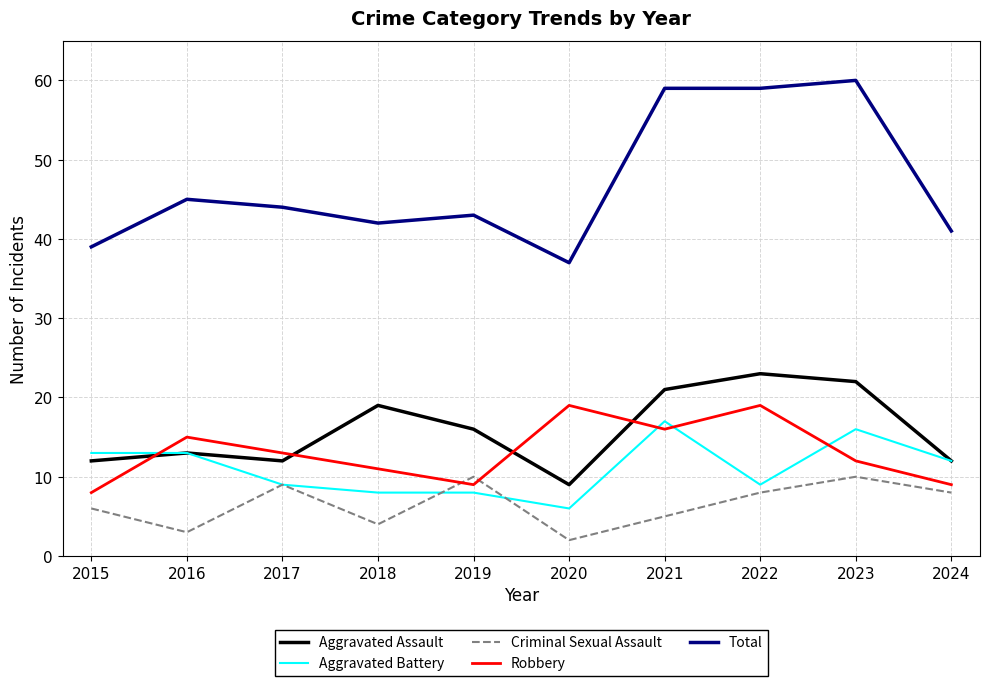

Rank the series at 2018 from highest to lowest value.

Total, Aggravated Assault, Robbery, Aggravated Battery, Criminal Sexual Assault